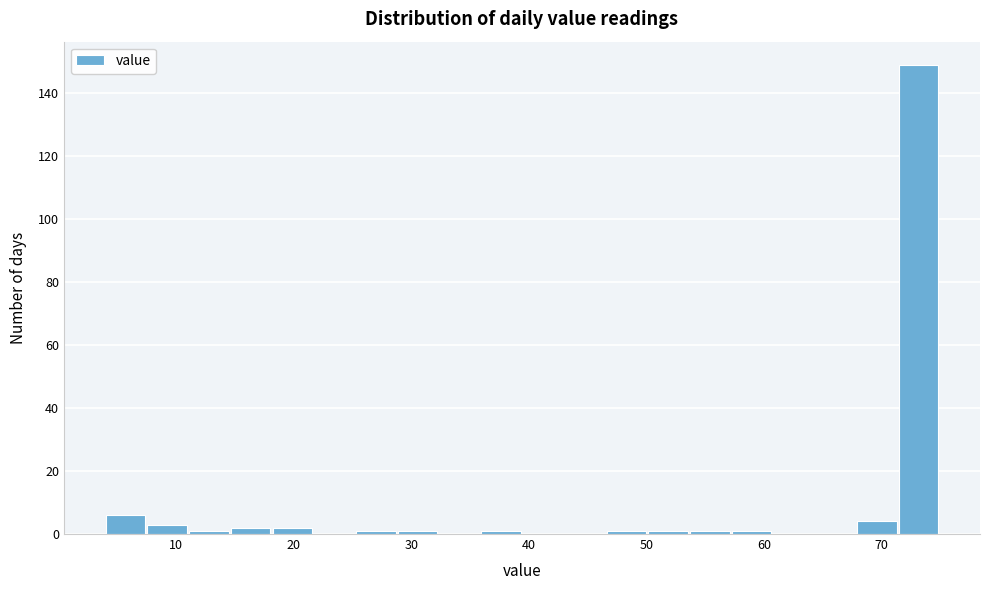

Around what value on the x-axis is the tallest bar? Give the approximate position of its centre, as read against the axis.

73